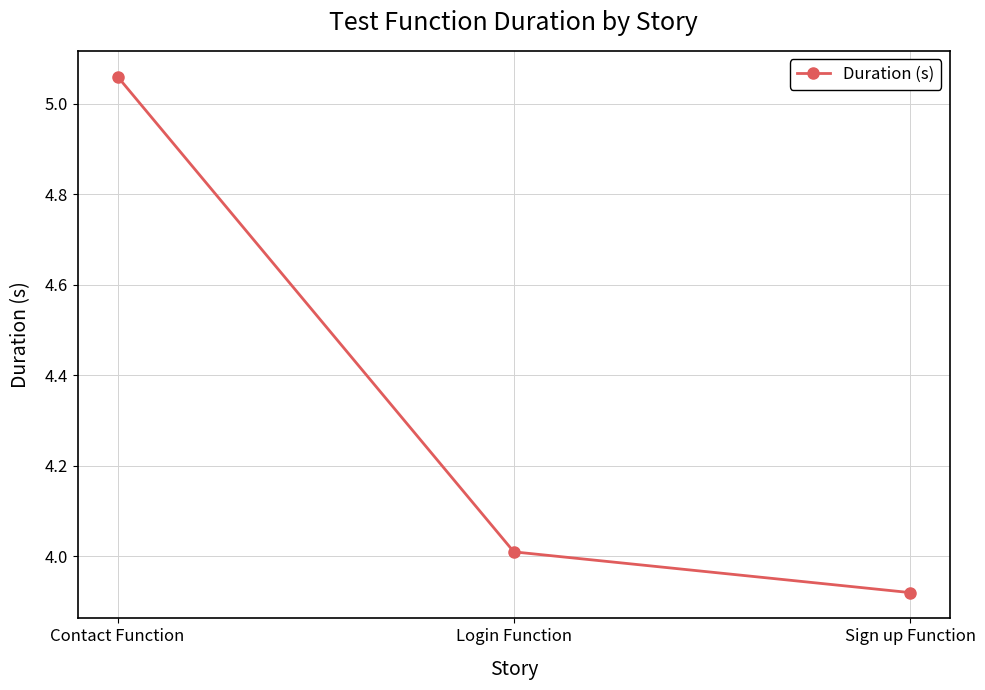

What is the change in value from Contact Function to Sign up Function?

-1.1